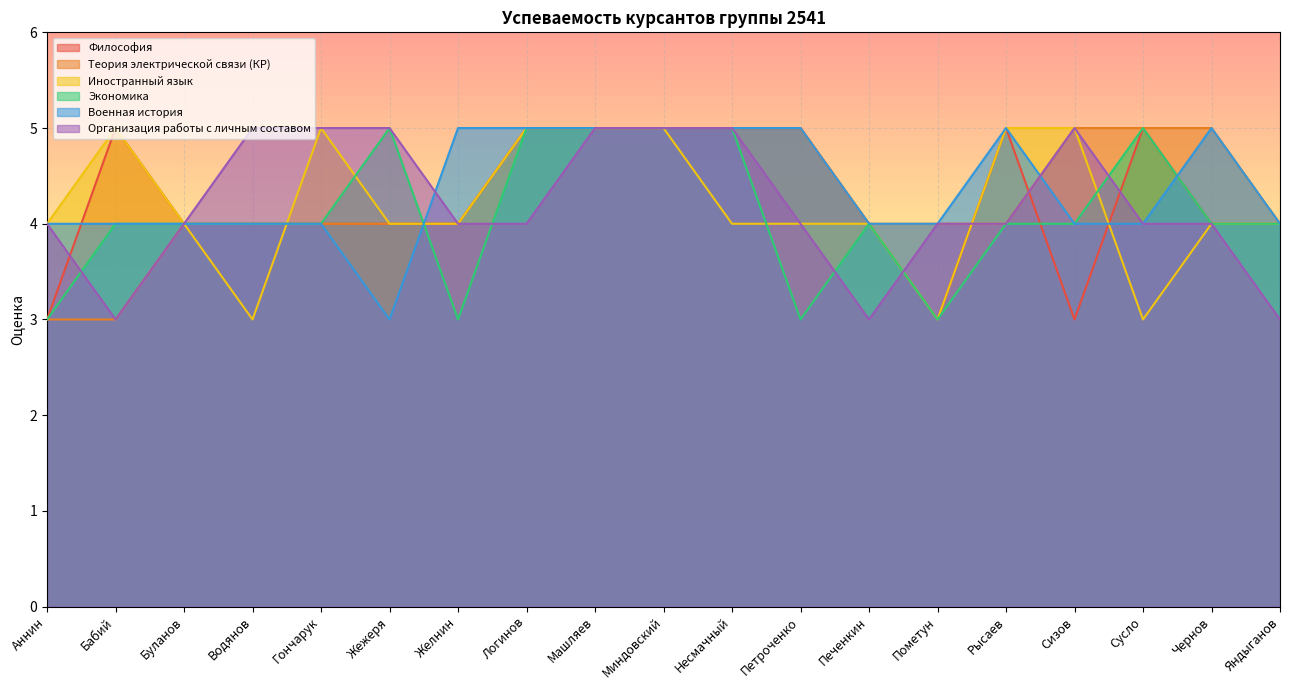

Reading left to right, what are all the values shown in this chart?

Философия: Аннин=3	Бабий=5	Буланов=4	Водянов=4	Гончарук=4	Жежеря=4	Желнин=4	Логинов=5	Машляев=5	Миндовский=5	Несмачный=5	Петроченко=5	Печенкин=4	Пометун=3	Рысаев=5	Сизов=3	Сусло=5	Чернов=4	Яндыганов=4
Теория электрической связи (КР): Аннин=3	Бабий=3	Буланов=4	Водянов=4	Гончарук=4	Жежеря=4	Желнин=4	Логинов=5	Машляев=5	Миндовский=5	Несмачный=5	Петроченко=5	Печенкин=4	Пометун=4	Рысаев=4	Сизов=5	Сусло=5	Чернов=5	Яндыганов=4
Иностранный язык: Аннин=4	Бабий=5	Буланов=4	Водянов=3	Гончарук=5	Жежеря=4	Желнин=4	Логинов=5	Машляев=5	Миндовский=5	Несмачный=4	Петроченко=4	Печенкин=4	Пометун=3	Рысаев=5	Сизов=5	Сусло=3	Чернов=4	Яндыганов=4
Экономика: Аннин=3	Бабий=4	Буланов=4	Водянов=4	Гончарук=4	Жежеря=5	Желнин=3	Логинов=5	Машляев=5	Миндовский=5	Несмачный=5	Петроченко=3	Печенкин=4	Пометун=3	Рысаев=4	Сизов=4	Сусло=5	Чернов=4	Яндыганов=4
Военная история: Аннин=4	Бабий=4	Буланов=4	Водянов=4	Гончарук=4	Жежеря=3	Желнин=5	Логинов=5	Машляев=5	Миндовский=5	Несмачный=5	Петроченко=5	Печенкин=4	Пометун=4	Рысаев=5	Сизов=4	Сусло=4	Чернов=5	Яндыганов=4
Организация работы с личным составом: Аннин=4	Бабий=3	Буланов=4	Водянов=5	Гончарук=5	Жежеря=5	Желнин=4	Логинов=4	Машляев=5	Миндовский=5	Несмачный=5	Петроченко=4	Печенкин=3	Пометун=4	Рысаев=4	Сизов=5	Сусло=4	Чернов=4	Яндыганов=3